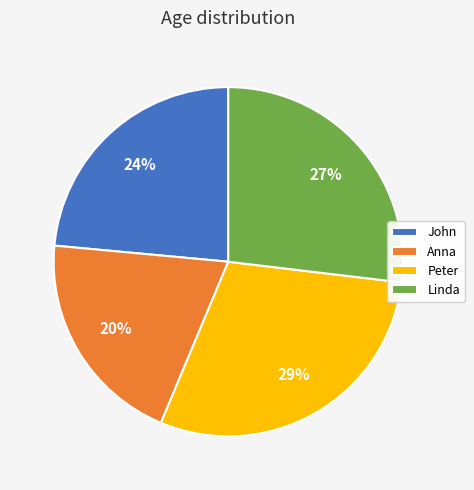

To the nearest percent, what portion does John represent?

24%